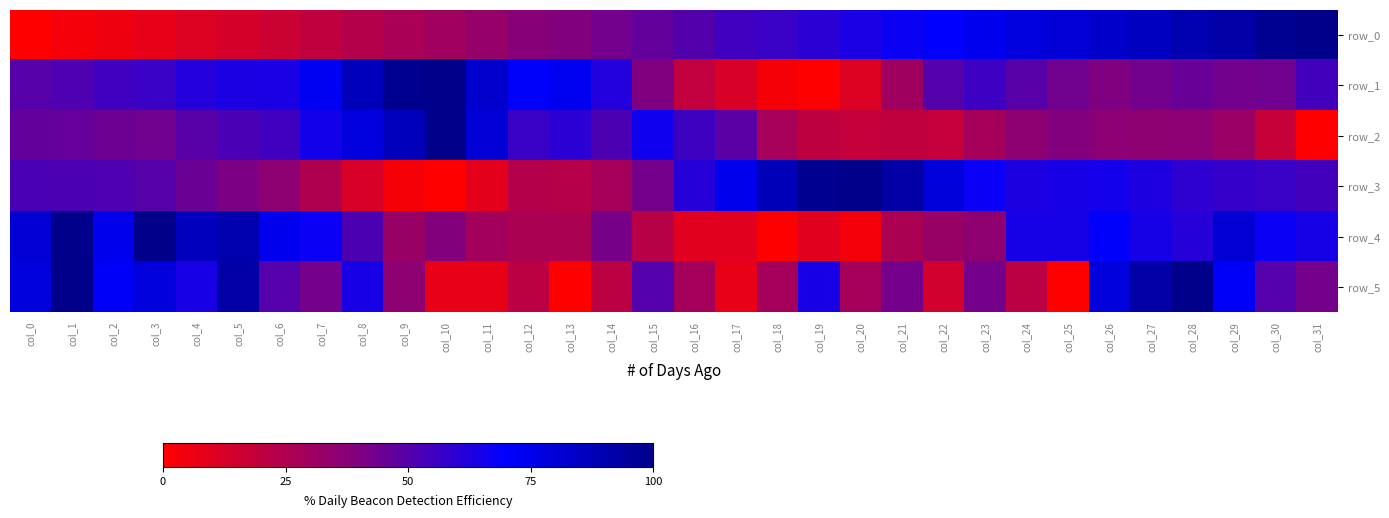

Reading left to right, extract all data points from this chart.

row_0: 0.0	0.0	0.1	0.1	0.1	0.1	0.2	0.2	0.2	0.3	0.3	0.3	0.4	0.4	0.4	0.5	0.5	0.5	0.6	0.6	0.6	0.7	0.7	0.7	0.8	0.8	0.8	0.9	0.9	0.9	1.0	1.0
row_1: 0.5	0.5	0.5	0.6	0.6	0.6	0.6	0.7	0.9	1.0	1.0	0.8	0.7	0.7	0.6	0.4	0.2	0.1	0.0	0.0	0.1	0.3	0.5	0.6	0.5	0.4	0.4	0.4	0.5	0.4	0.4	0.5
row_2: 0.5	0.5	0.4	0.4	0.5	0.5	0.5	0.7	0.8	0.9	1.0	0.8	0.6	0.6	0.5	0.7	0.6	0.5	0.3	0.2	0.2	0.2	0.2	0.3	0.4	0.4	0.4	0.4	0.4	0.3	0.2	0.0
row_3: 0.5	0.5	0.5	0.5	0.5	0.4	0.4	0.3	0.1	0.0	0.0	0.1	0.2	0.2	0.3	0.4	0.6	0.7	0.9	1.0	1.0	0.9	0.8	0.7	0.6	0.6	0.7	0.6	0.6	0.6	0.6	0.5
row_4: 0.8	1.0	0.7	1.0	0.9	0.9	0.7	0.7	0.5	0.3	0.4	0.3	0.3	0.3	0.4	0.2	0.1	0.1	0.0	0.1	0.0	0.3	0.3	0.4	0.6	0.6	0.7	0.6	0.6	0.8	0.7	0.6
row_5: 0.8	1.0	0.7	0.8	0.6	0.9	0.5	0.4	0.6	0.4	0.1	0.1	0.2	0.0	0.2	0.5	0.3	0.1	0.3	0.6	0.3	0.4	0.1	0.4	0.2	0.0	0.8	0.9	1.0	0.7	0.5	0.4